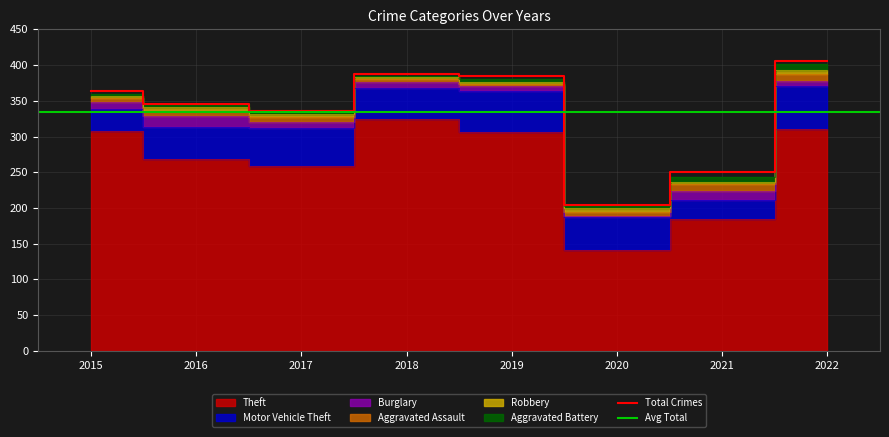

True or false: Aggravated Assault and Theft intersect in this chart.

False